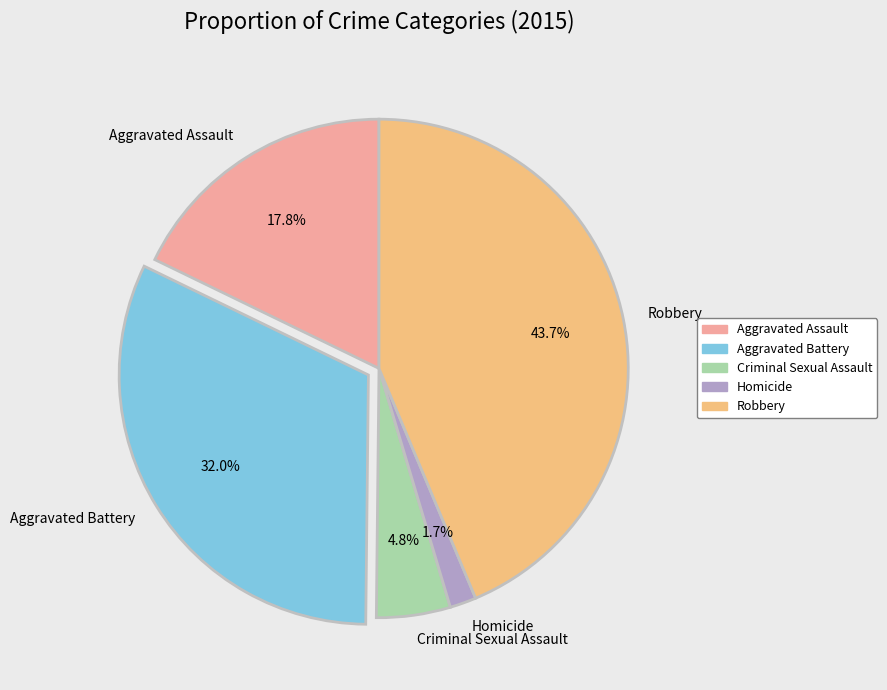

Is it true that Criminal Sexual Assault is 5% of the pie?

True